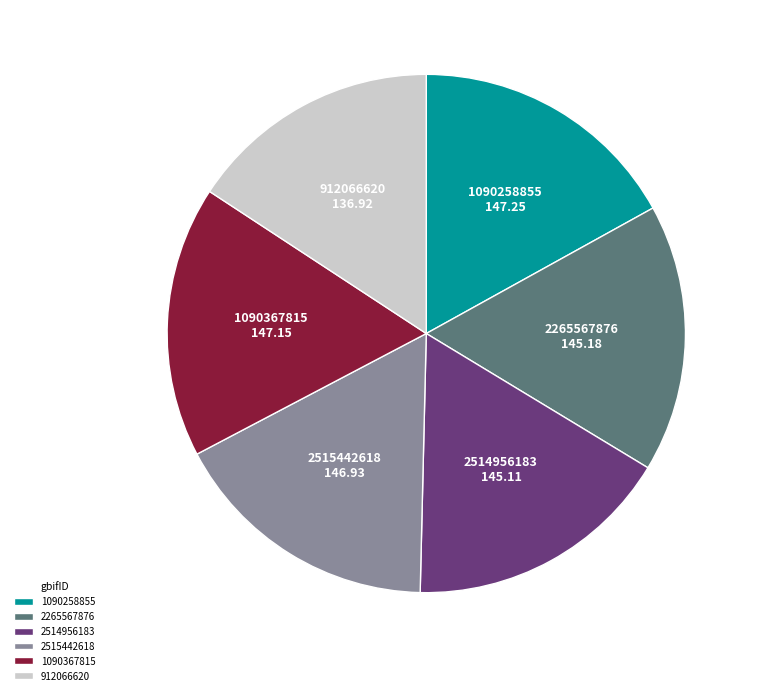

Combined, do 1090258855 and 912066620 account for over 50%?

No